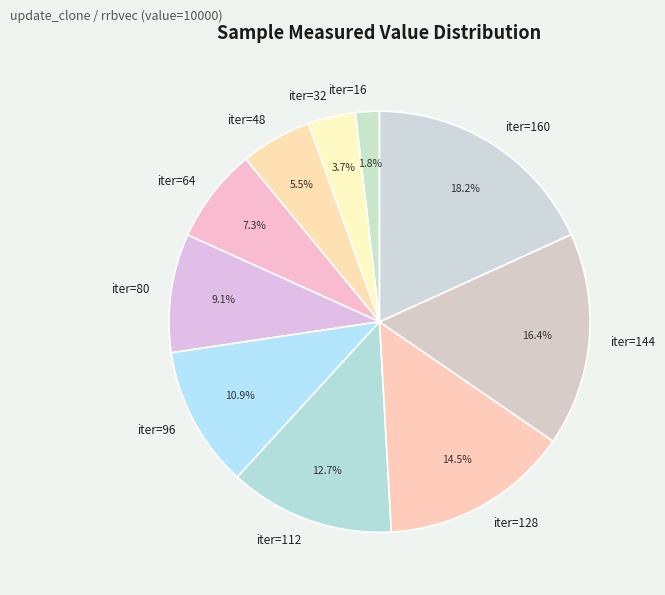

Combined, what portion of the pie is iter=112 and iter=128?

27.2%